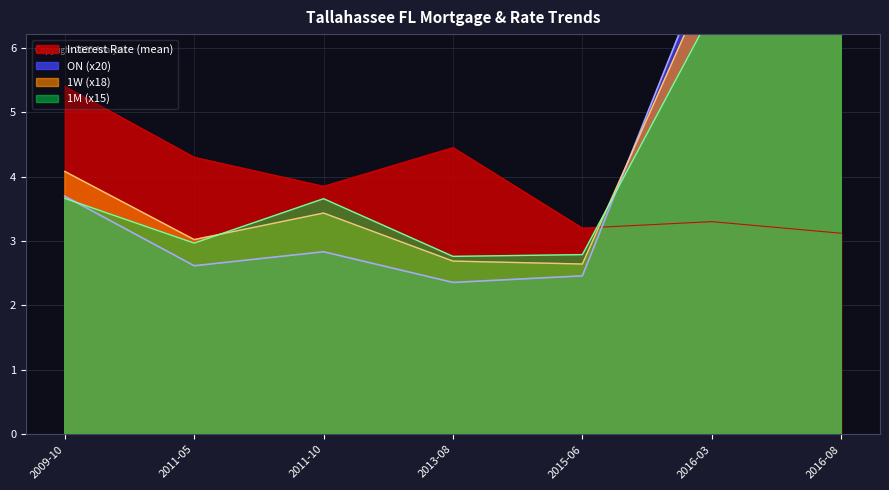

What is the sum of all 1W values?

31.0